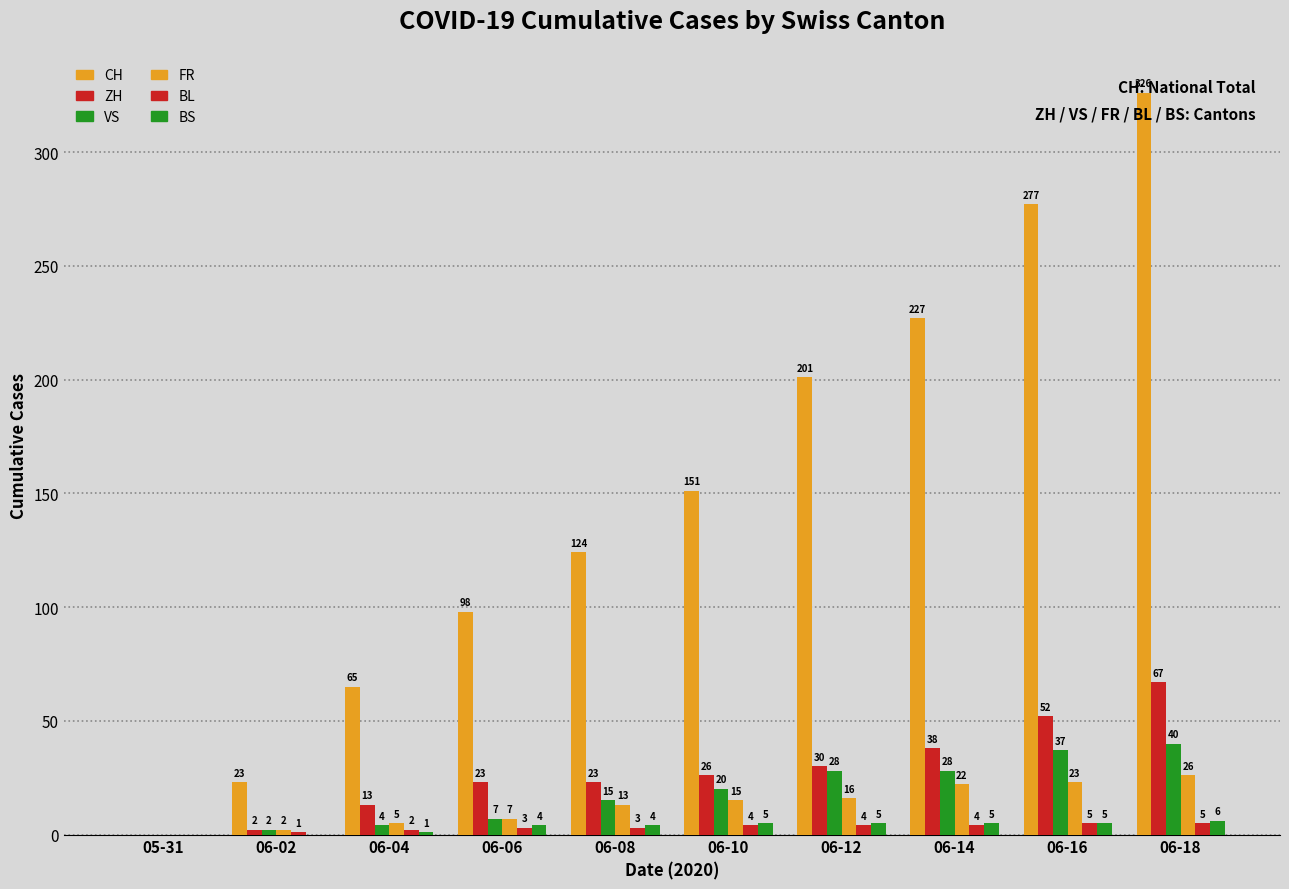

At which label does BL reach its minimum?

05-31